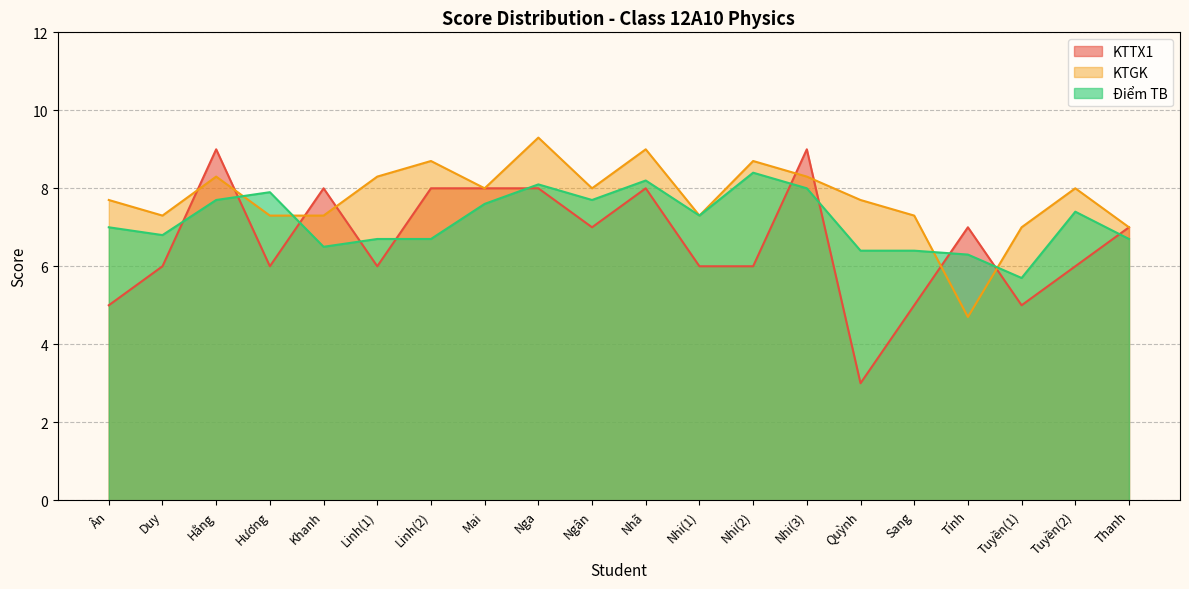

Which series has the widest spread of values?

KTTX1